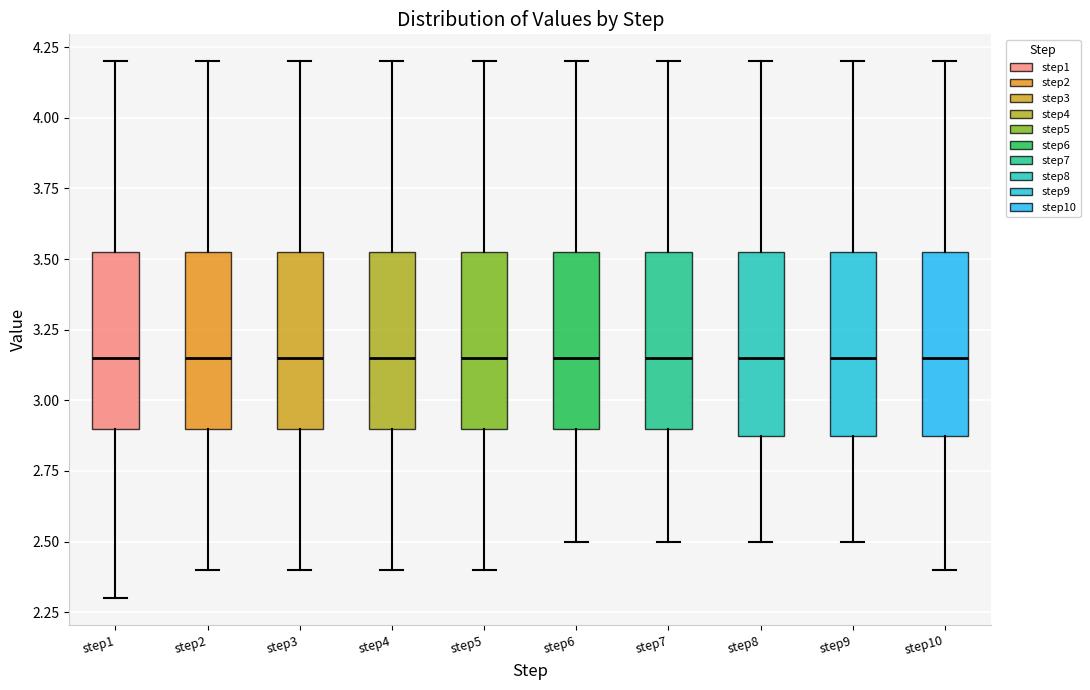

Reading left to right, read every box against the y-axis: the position of its median line, the range the box covers, and the ends of its whiskers. The values are not printed on the chart, so give them approximately, as read against the axis.

step1: median 3.15, box 2.90 to 3.55, whiskers 2.30 to 4.20
step2: median 3.15, box 2.90 to 3.55, whiskers 2.40 to 4.20
step3: median 3.15, box 2.90 to 3.55, whiskers 2.40 to 4.20
step4: median 3.15, box 2.90 to 3.55, whiskers 2.40 to 4.20
step5: median 3.15, box 2.90 to 3.55, whiskers 2.40 to 4.20
step6: median 3.15, box 2.90 to 3.55, whiskers 2.50 to 4.20
step7: median 3.15, box 2.90 to 3.55, whiskers 2.50 to 4.20
step8: median 3.15, box 2.90 to 3.55, whiskers 2.50 to 4.20
step9: median 3.15, box 2.90 to 3.55, whiskers 2.50 to 4.20
step10: median 3.15, box 2.90 to 3.55, whiskers 2.40 to 4.20